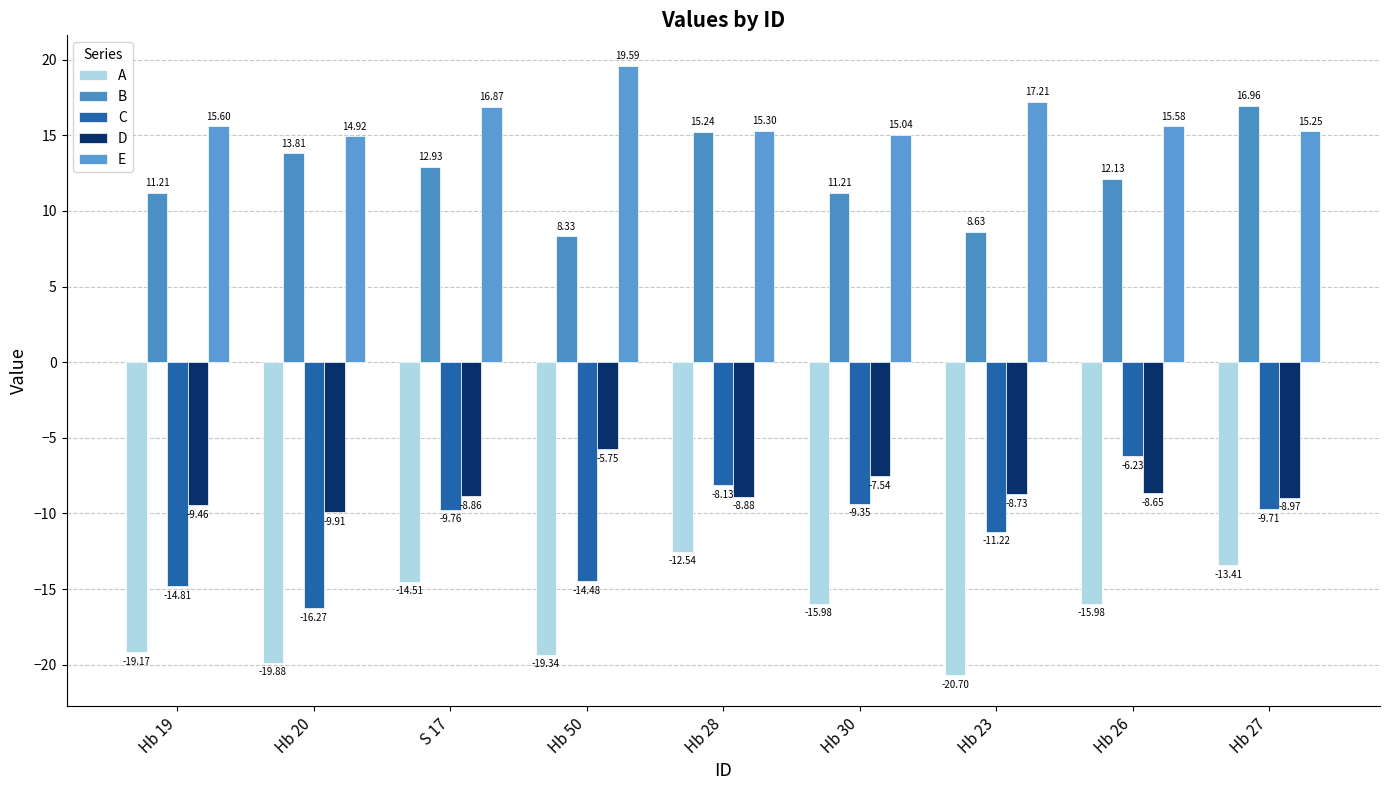

How many data points in C are above -9?

2